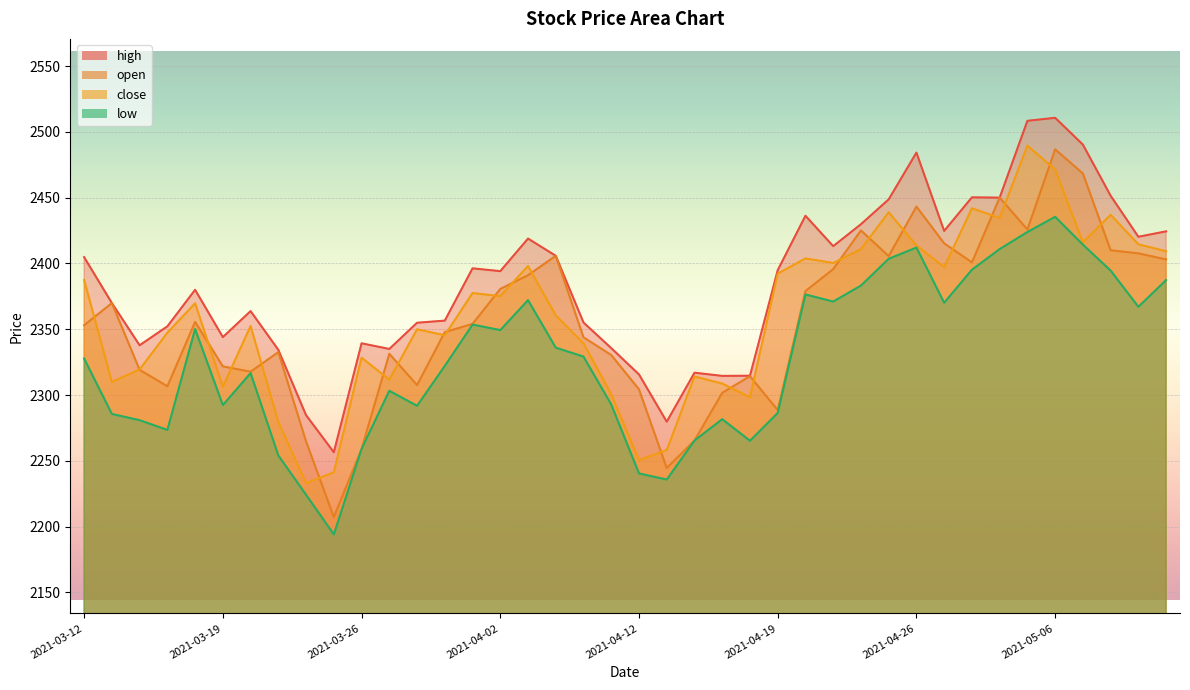

What is the average value of the close series?

2360.9